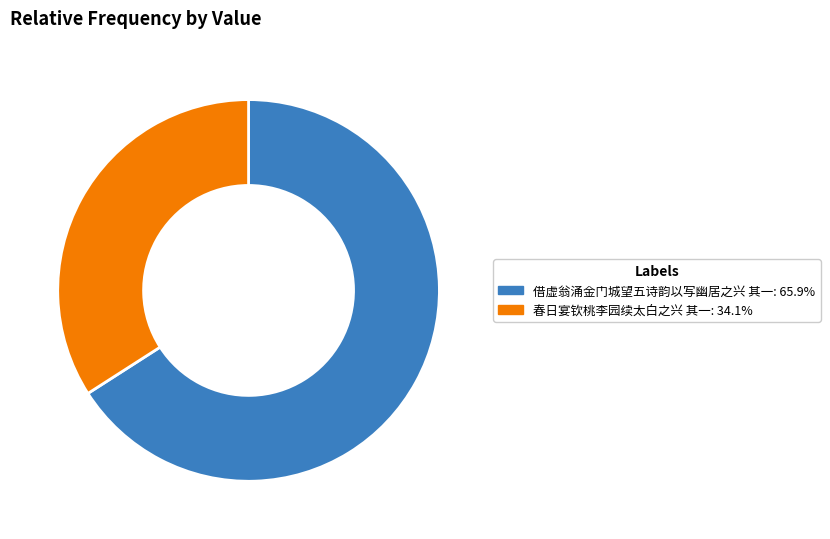

Between 春日宴钦桃李园续太白之兴 其一 and 借虚翁涌金门城望五诗韵以写幽居之兴 其一, which is larger?

借虚翁涌金门城望五诗韵以写幽居之兴 其一